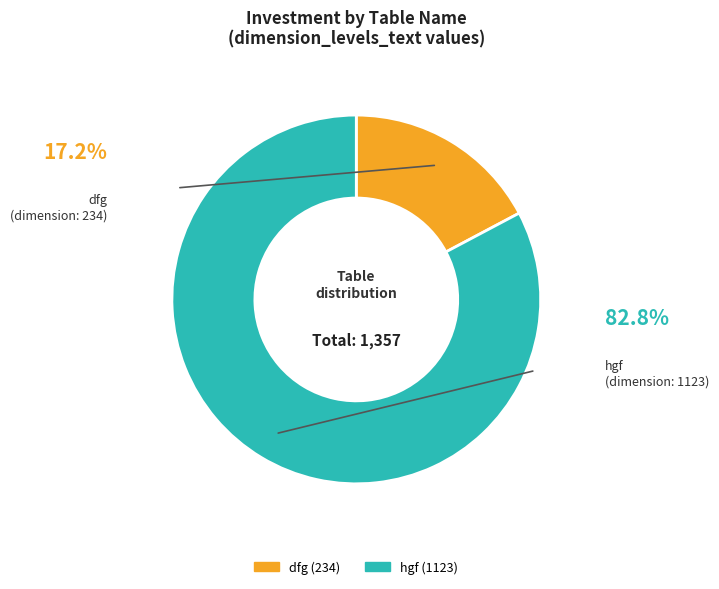

Is there any slice that represents more than half of the pie?

Yes